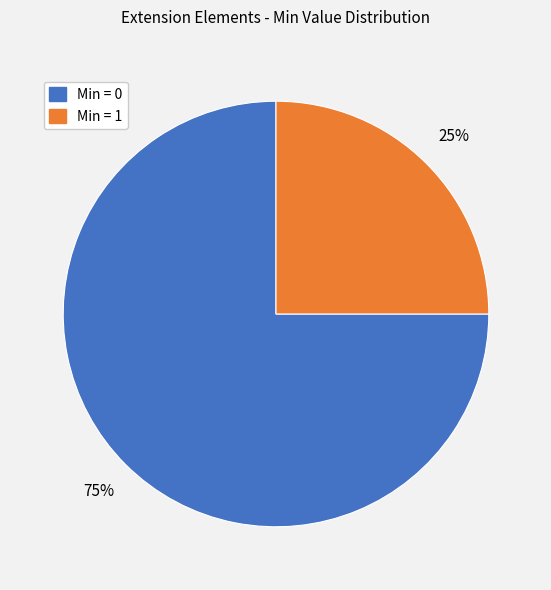

Does any single category account for the majority?

Yes